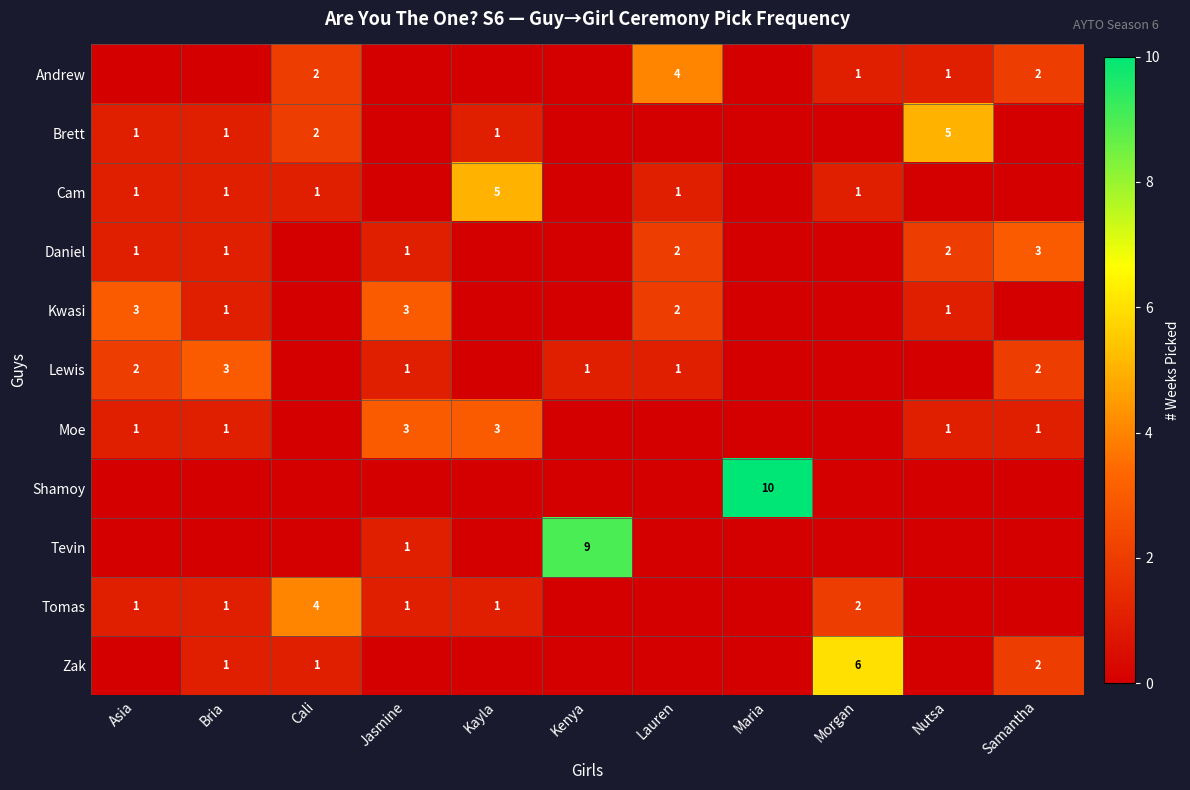

Which label corresponds to the smallest value in the chart?

Asia